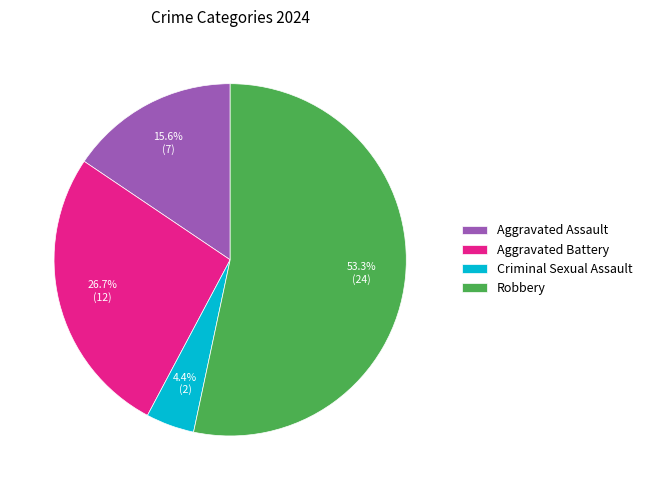

Is there a majority slice in this chart?

Yes